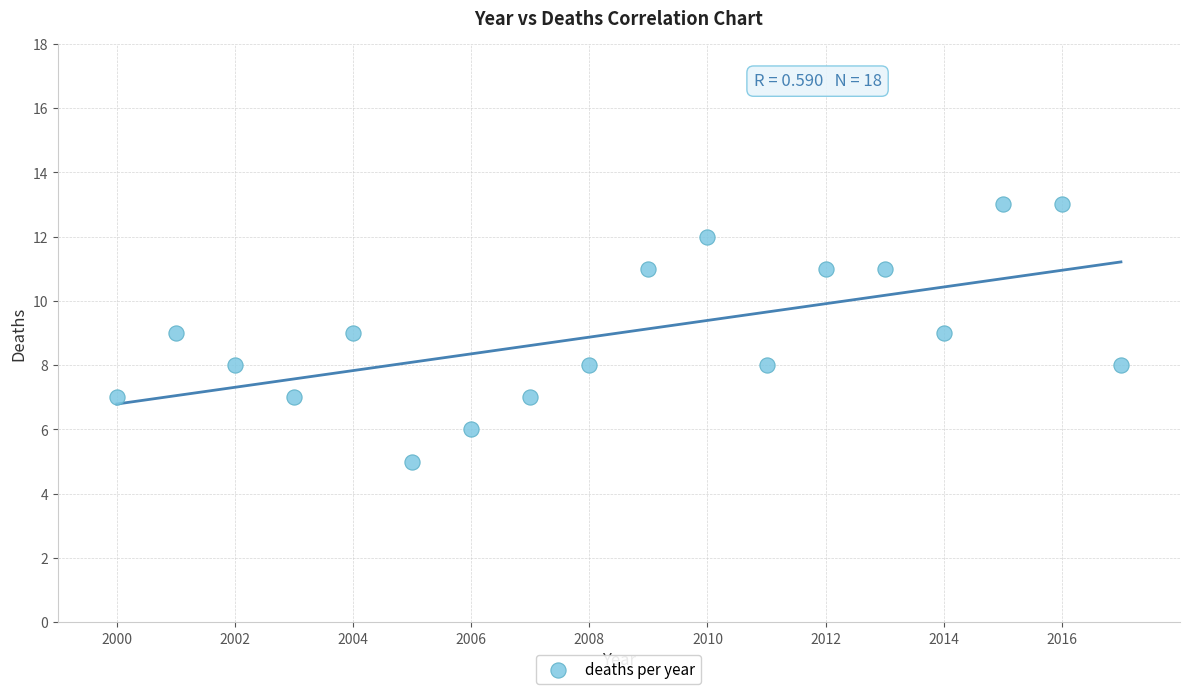

What is the range of X values (max minus min)?

17